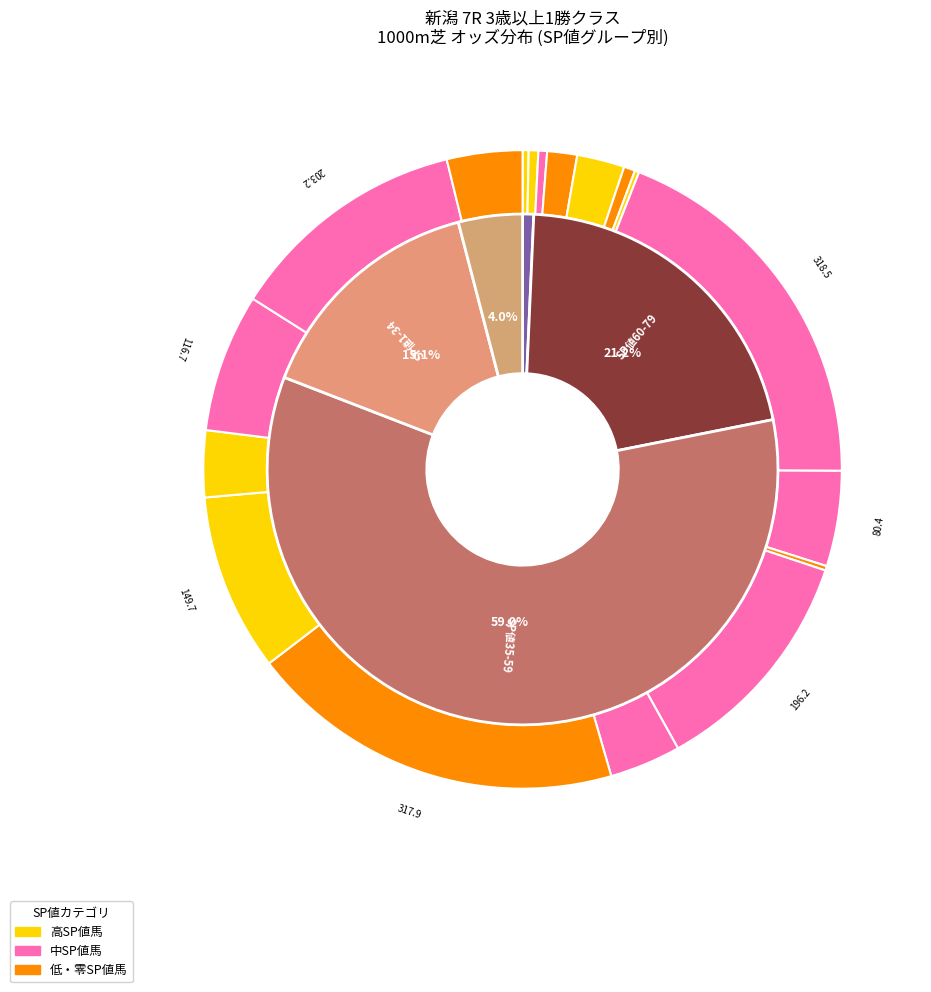

To the nearest percent, what is the average slice percentage?

6%